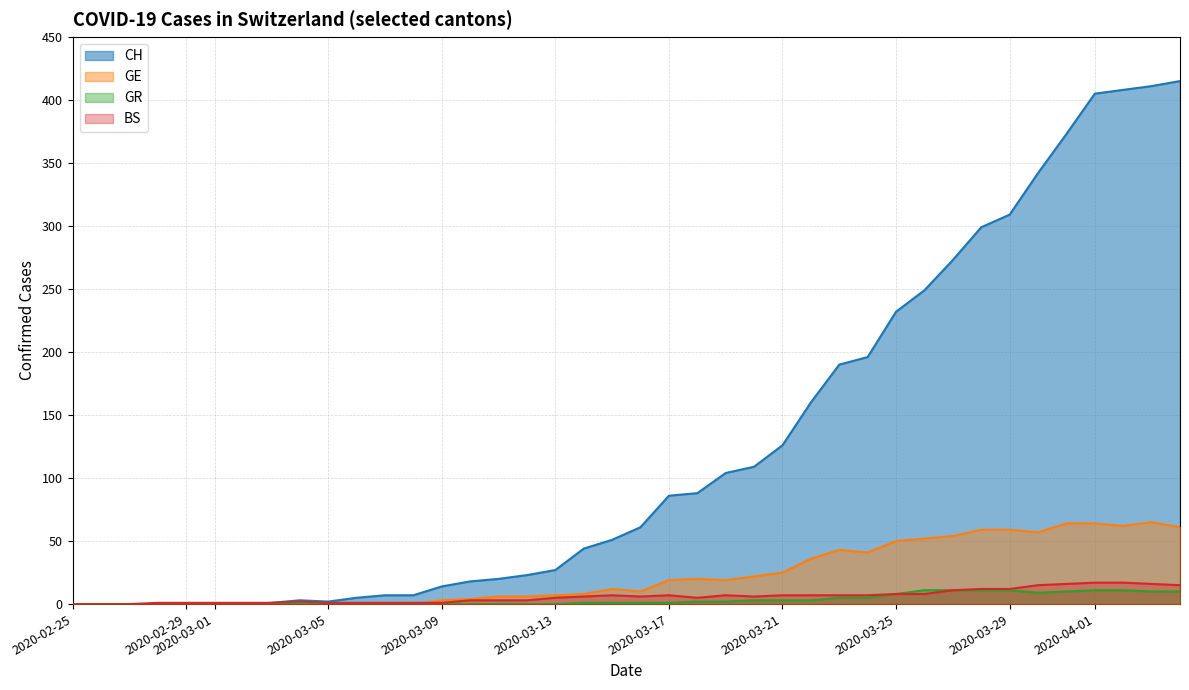

What is the maximum value for CH?

415